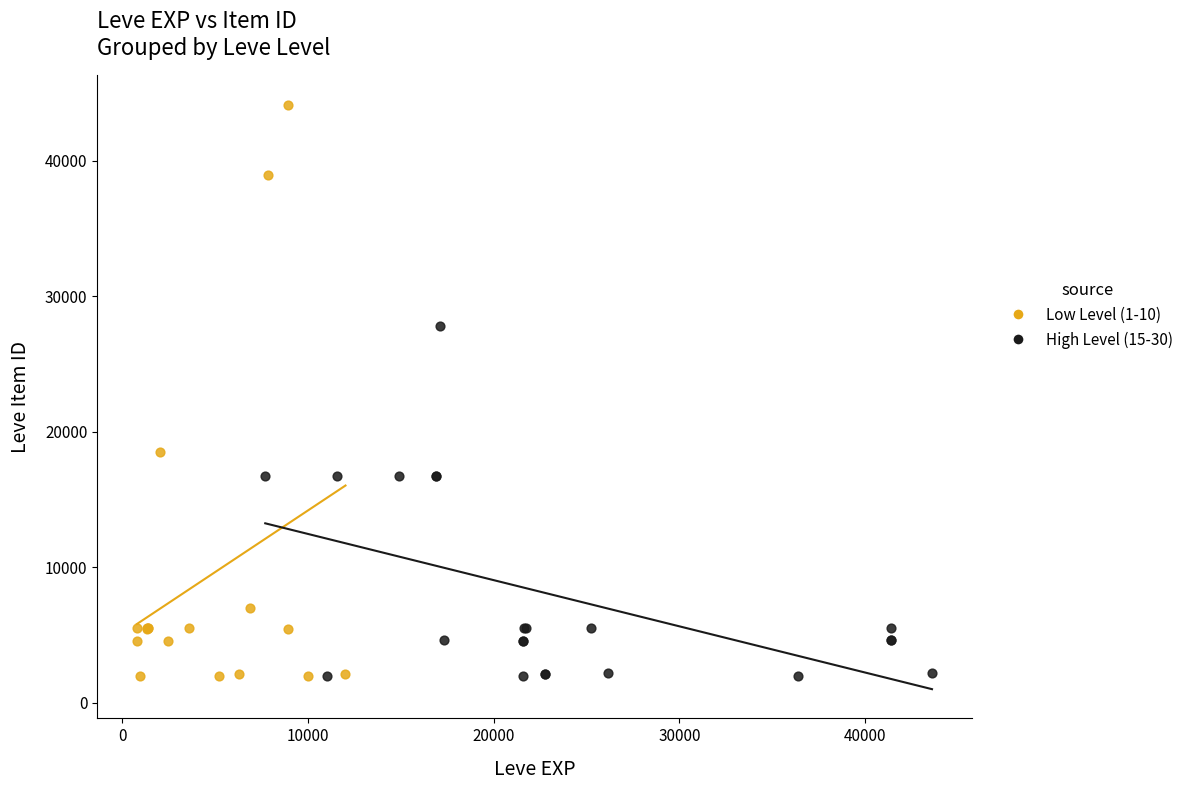

Which series has the largest Y range (max minus min)?

Low Level (1-10)